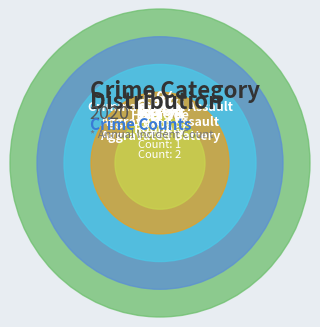

Is Criminal Sexual Assault the majority of the pie?

No